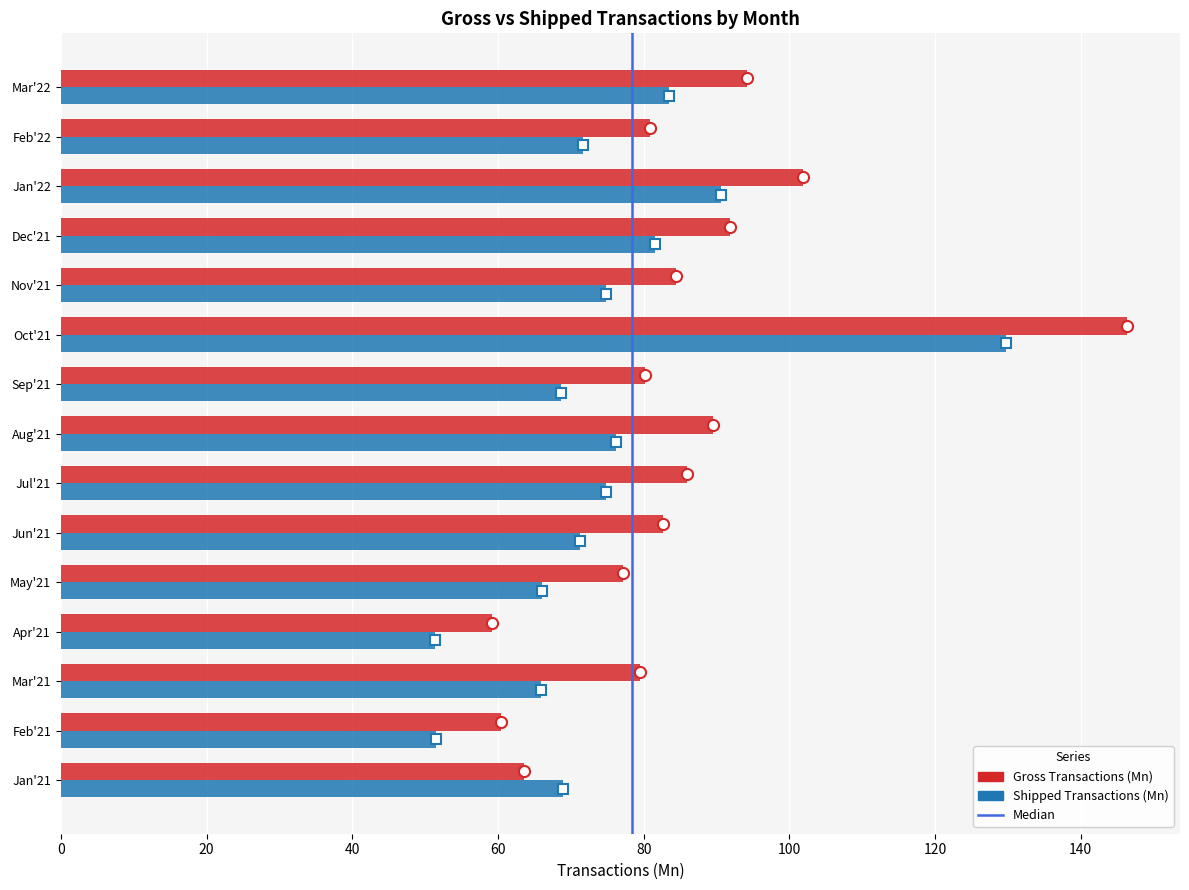

Rank the series by their maximum value, from highest to lowest.

Gross Transactions (Mn), Shipped Transactions (Mn)